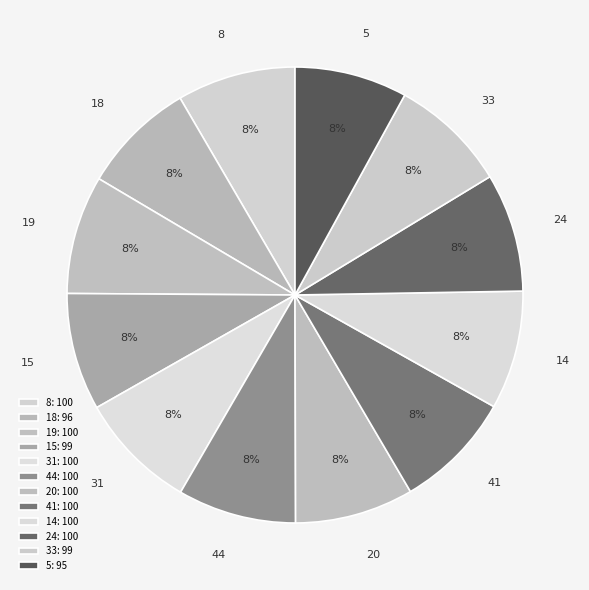

How many segments does this pie chart have?

12